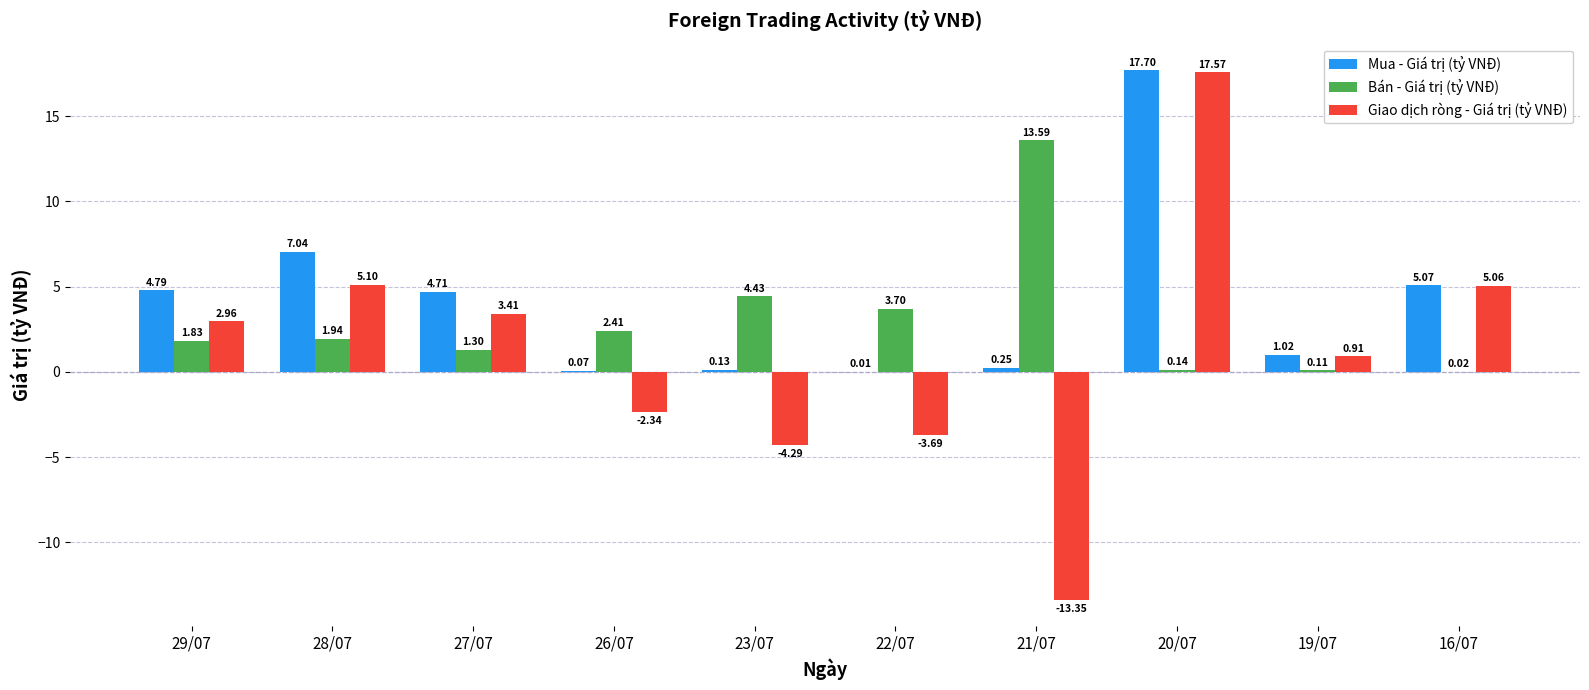

What is the sum of all Bán - Giá trị (tỷ VNĐ) values?

29.5